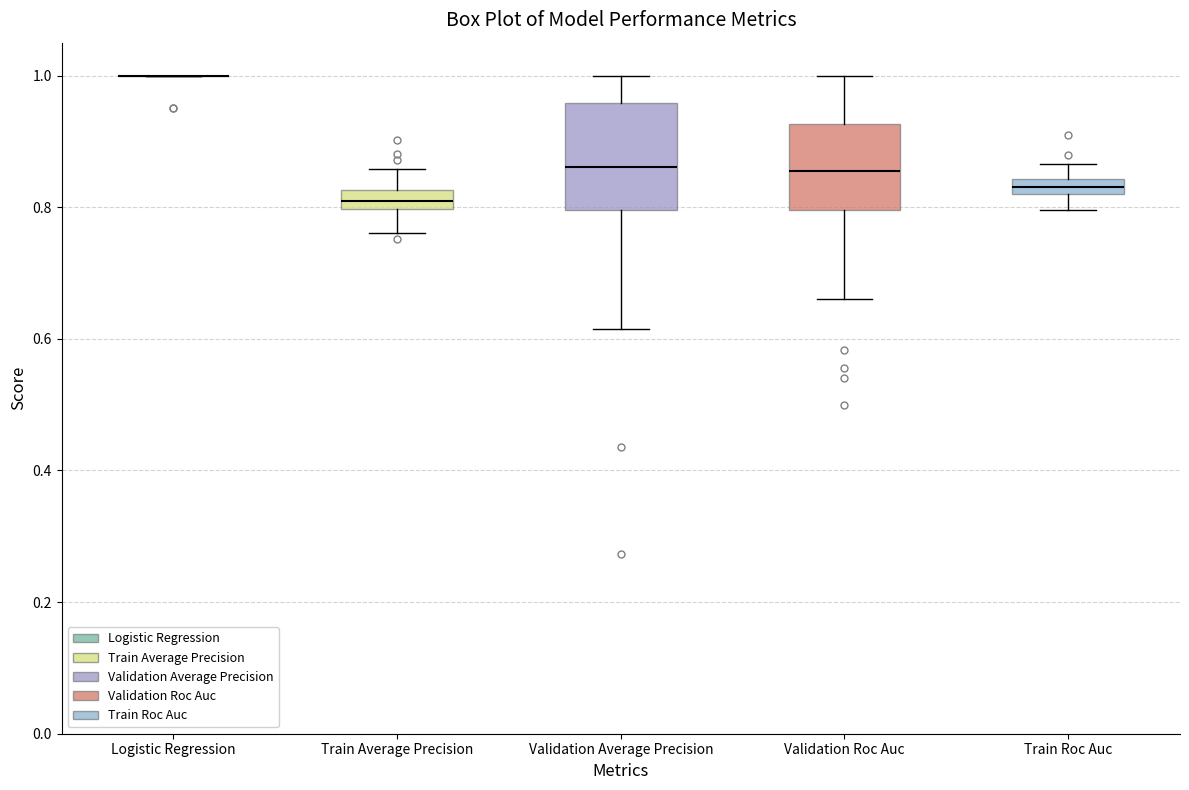

Where is the lower edge of the box for Validation Roc Auc on the y-axis? The values are not printed on the chart, so give them approximately, as read against the axis.

0.80